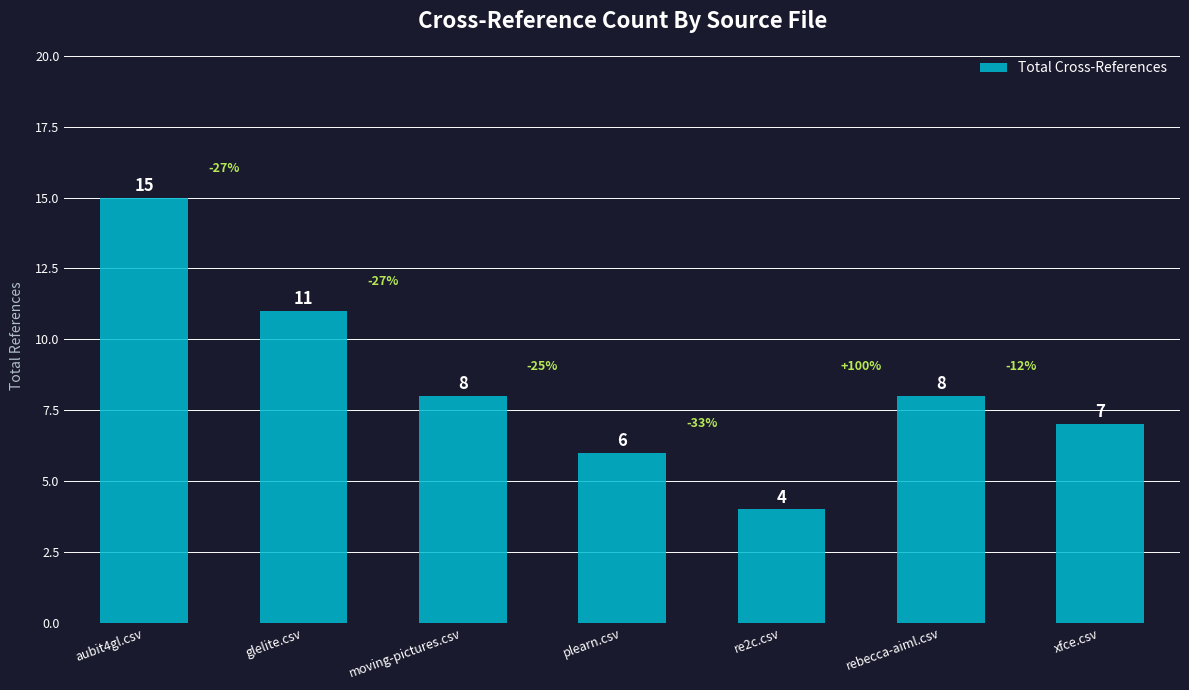

What is the change in value from plearn.csv to xfce.csv?

+1